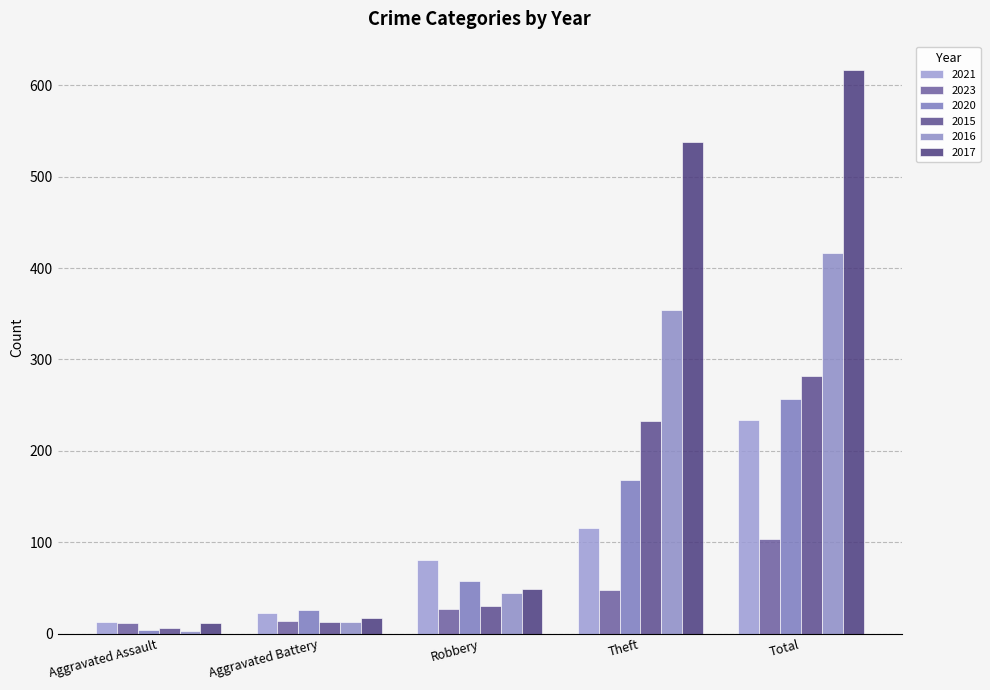

What are all the series names shown in the legend?

2021, 2023, 2020, 2015, 2016, 2017